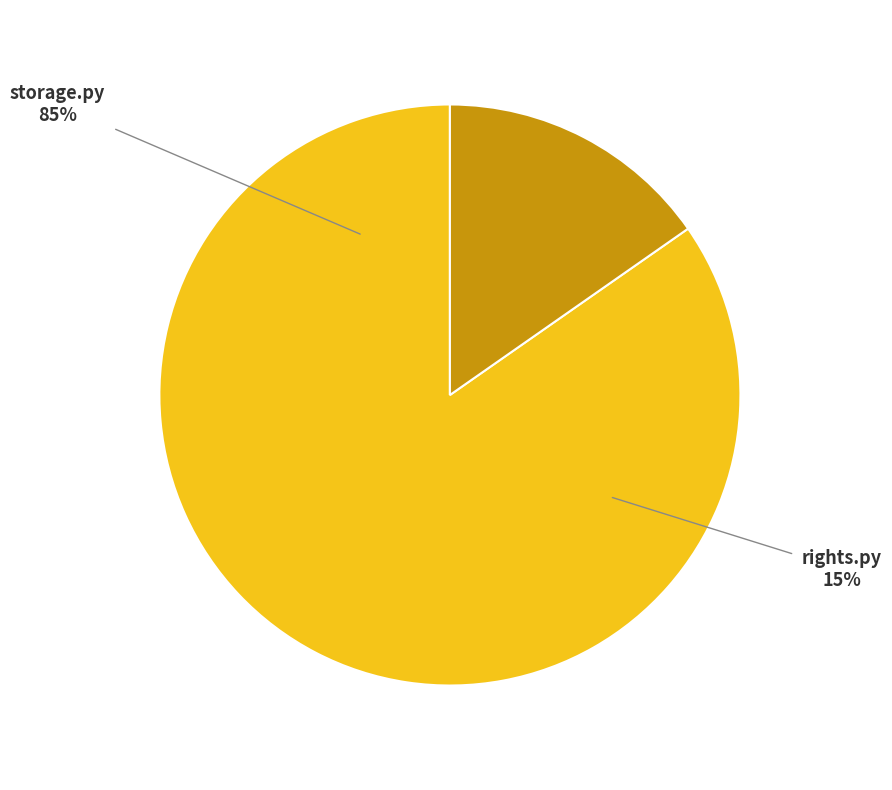

What is the largest slice in the pie chart?

storage.py